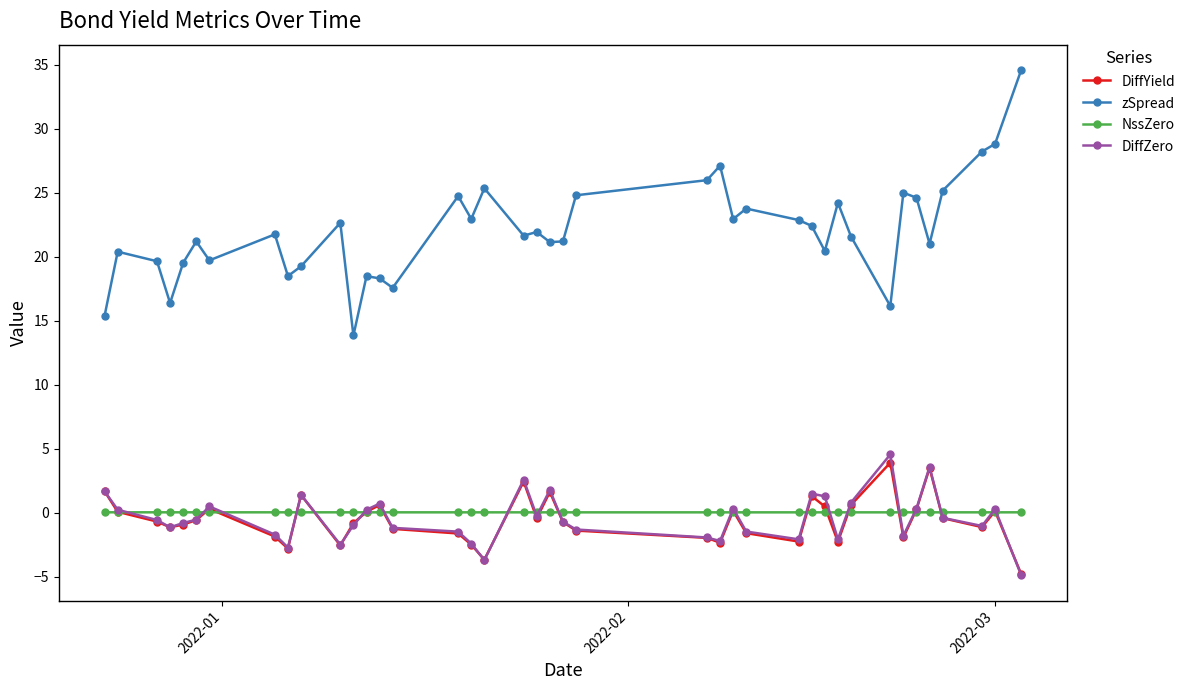

Which series has the largest total across all categories?

zSpread